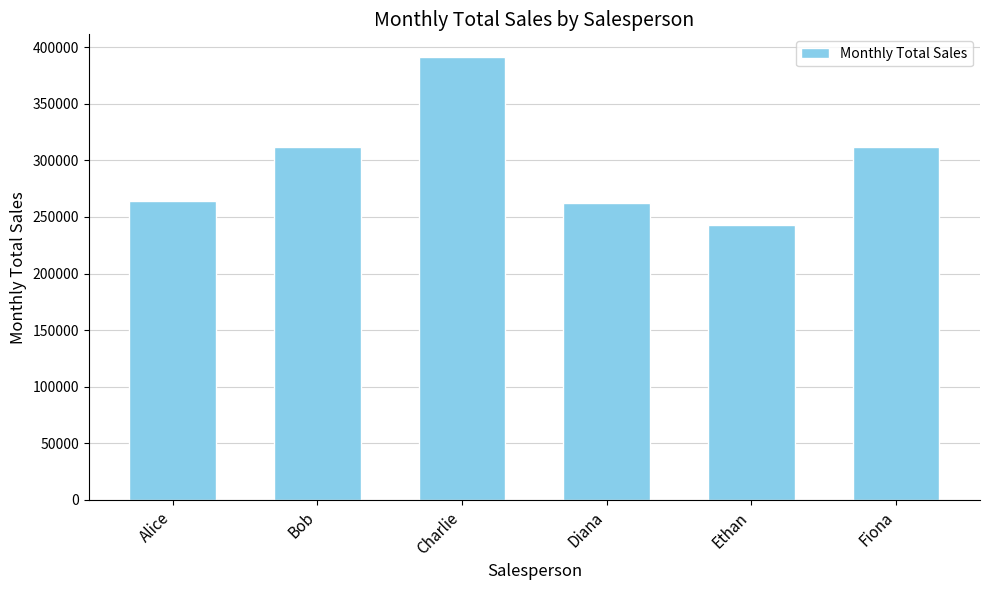

How many data points does each series have?

6